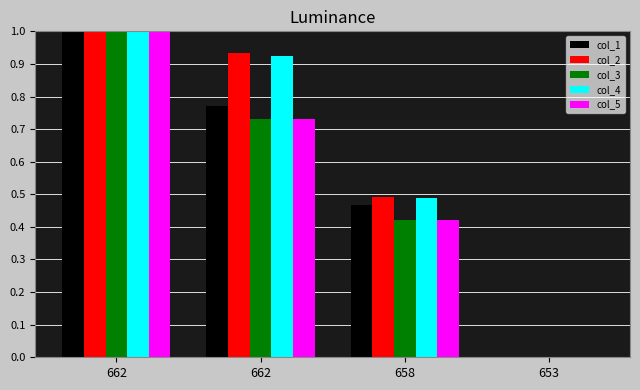

Does the chart contain stacked bars?

No